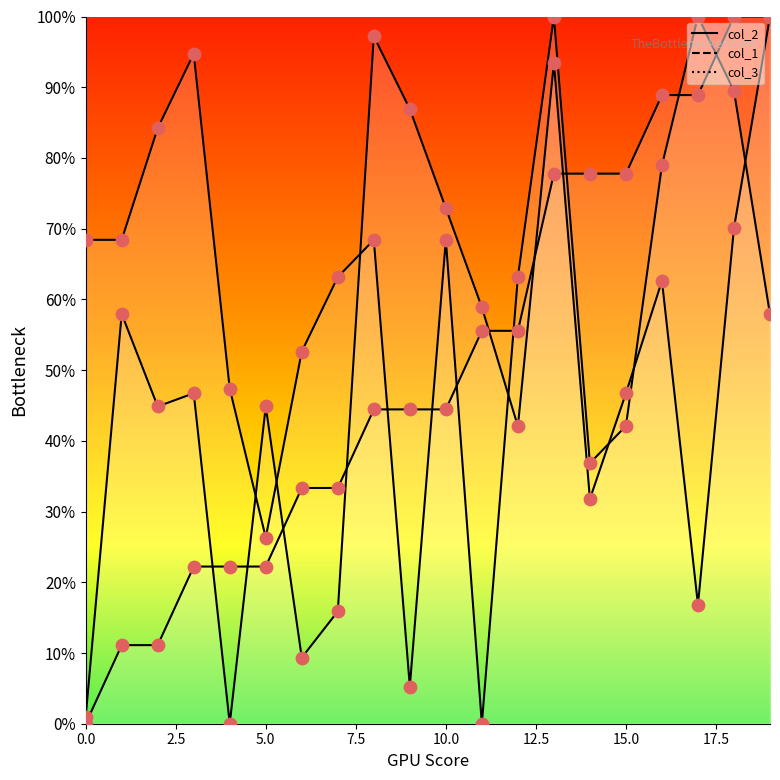

At how many categories does at least one series exceed 73?

11